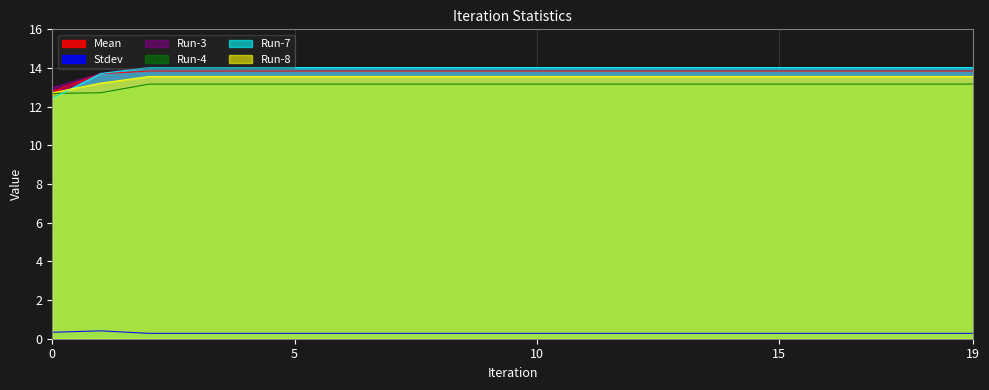

The Stdev series shows 0.4 at 8. True or false?

False